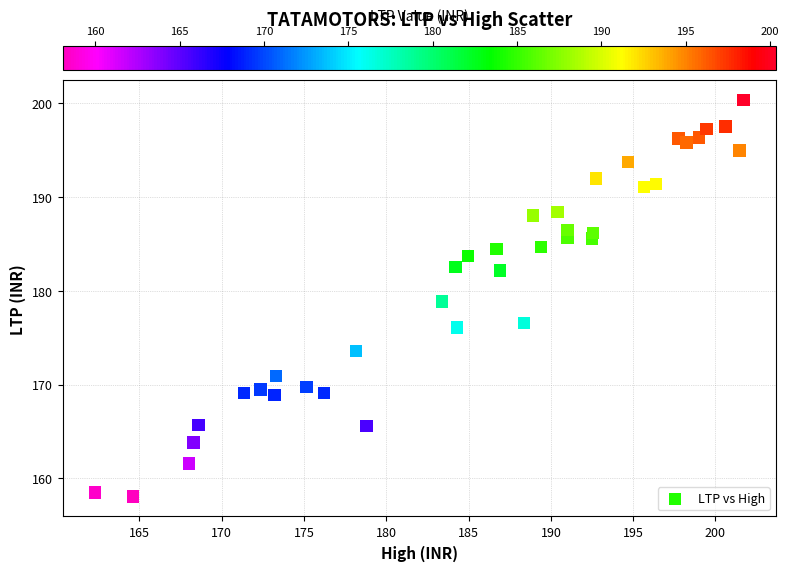

What is the range of X values (max minus min)?

39.4